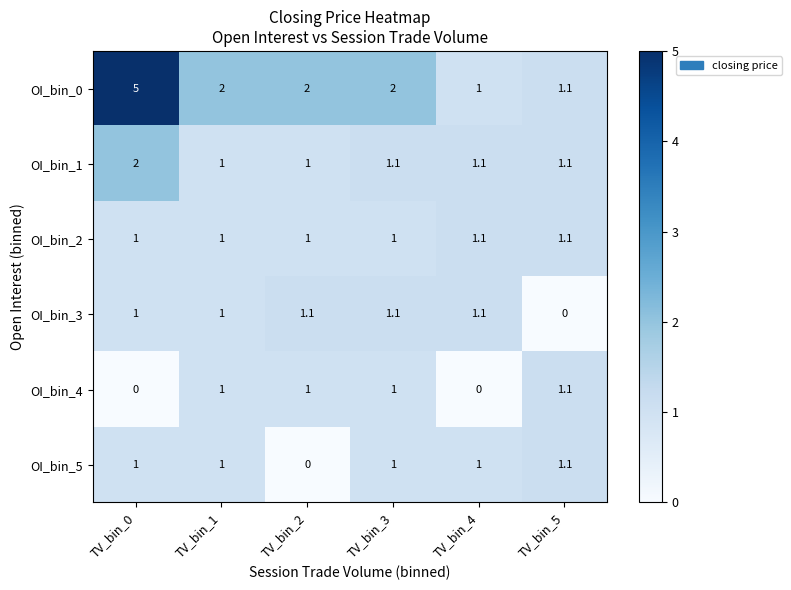

What is the sum of the OI_bin_0 values at TV_bin_4 and TV_bin_1?

3.0